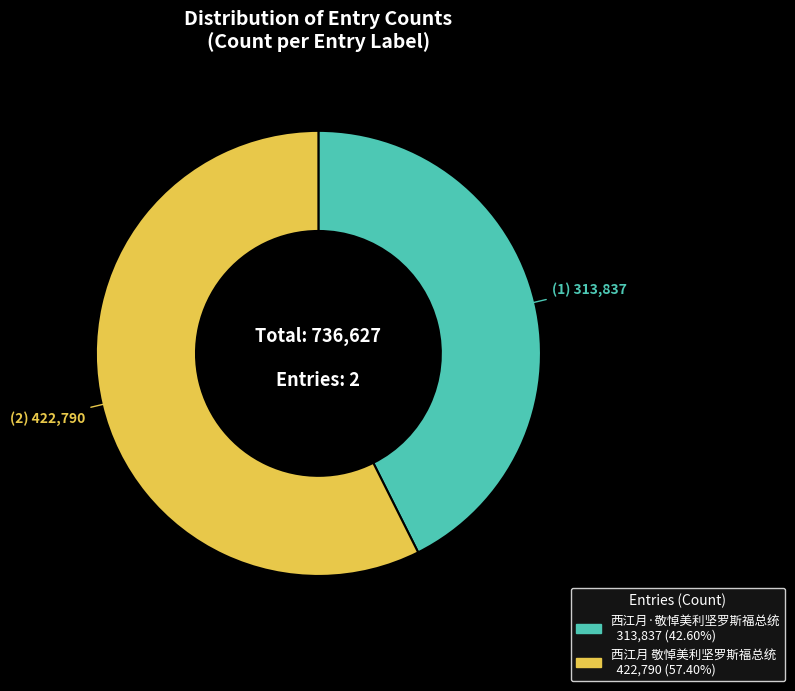

Which slice is the largest?

西江月 敬悼美利坚罗斯福总统